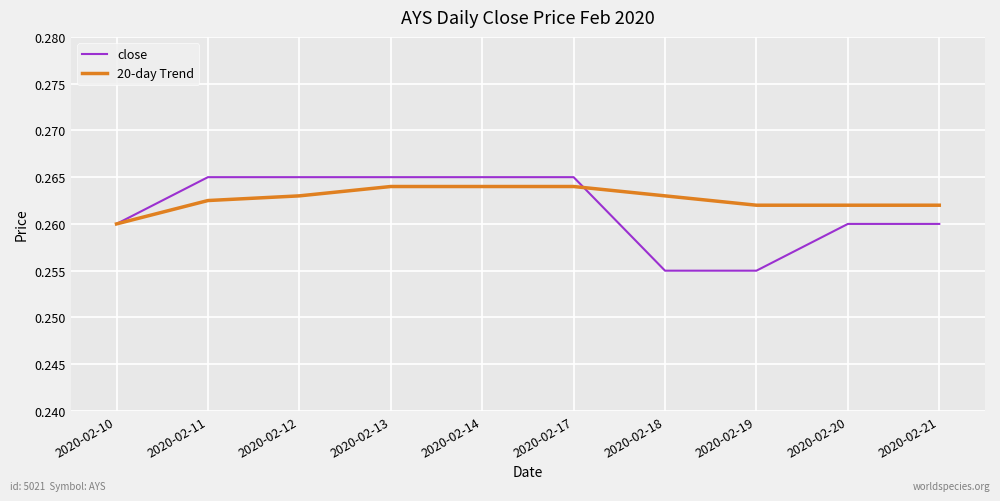

The close series shows 0.1 at 2020-02-14. True or false?

False